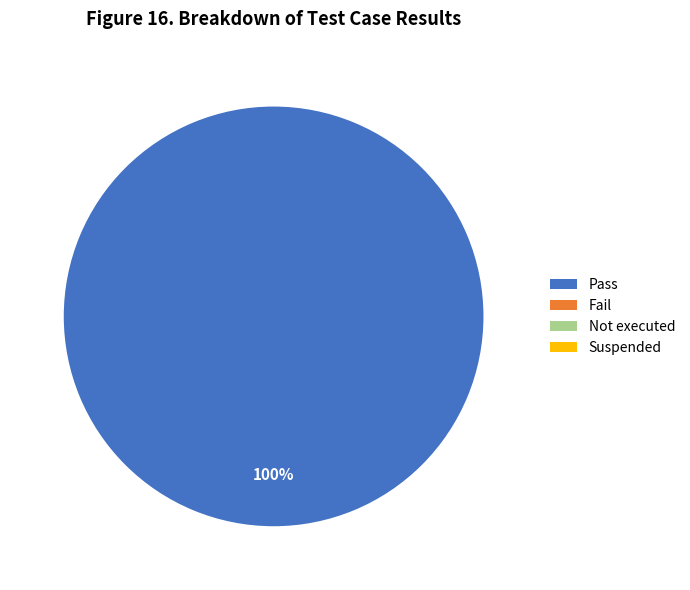

Does any single category account for the majority?

Yes